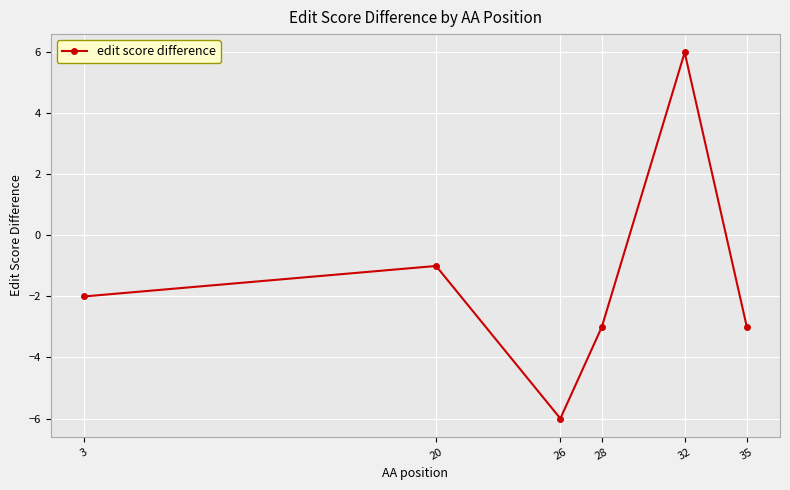

What is the sum of all values?

-9